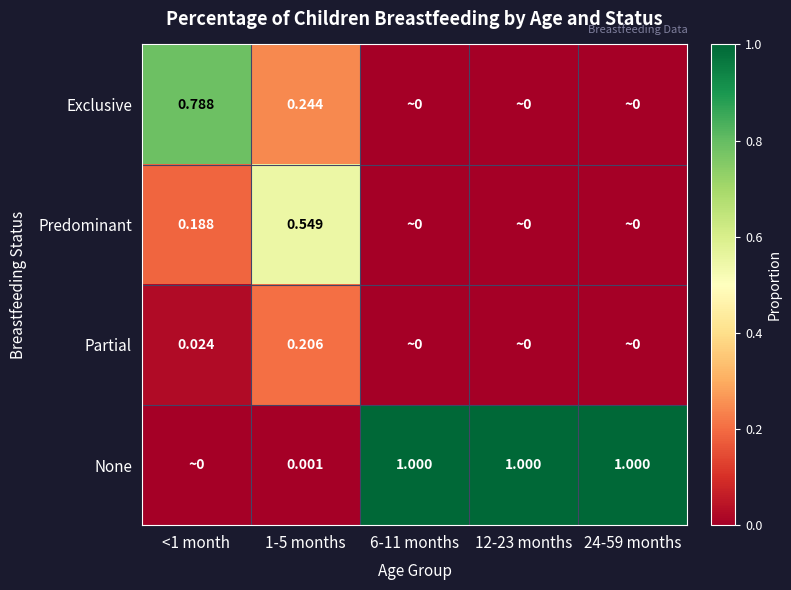

Which category has the highest value across all series?

6-11 months